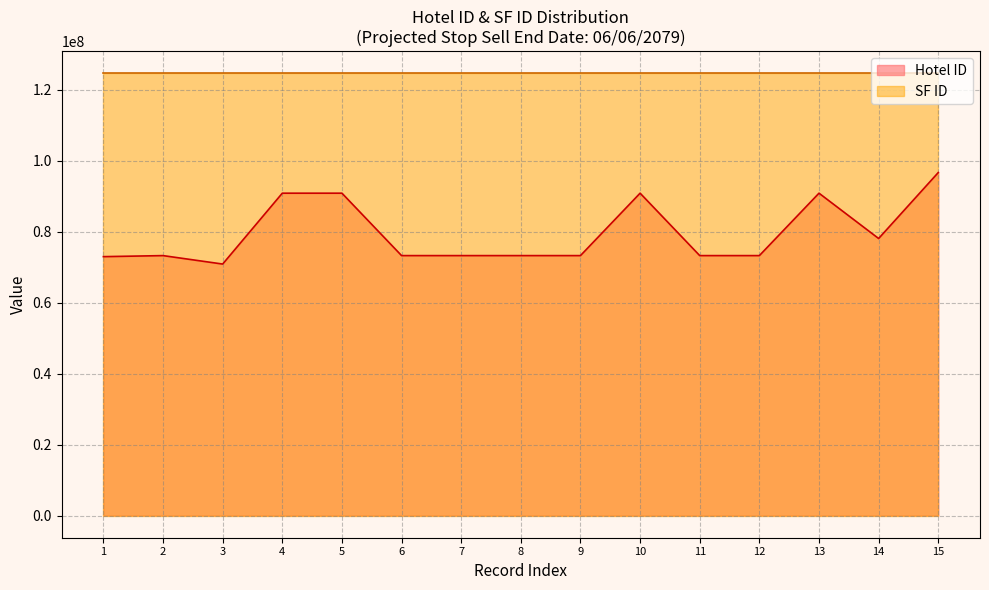

Between 2 and 15, which series saw the biggest shift?

Hotel ID